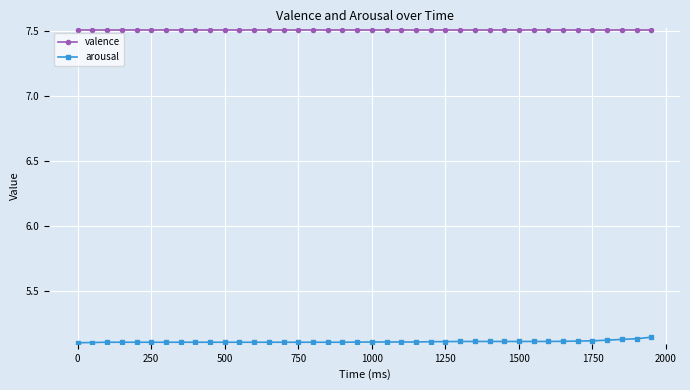

Rank the series by their average value, from lowest to highest.

arousal, valence